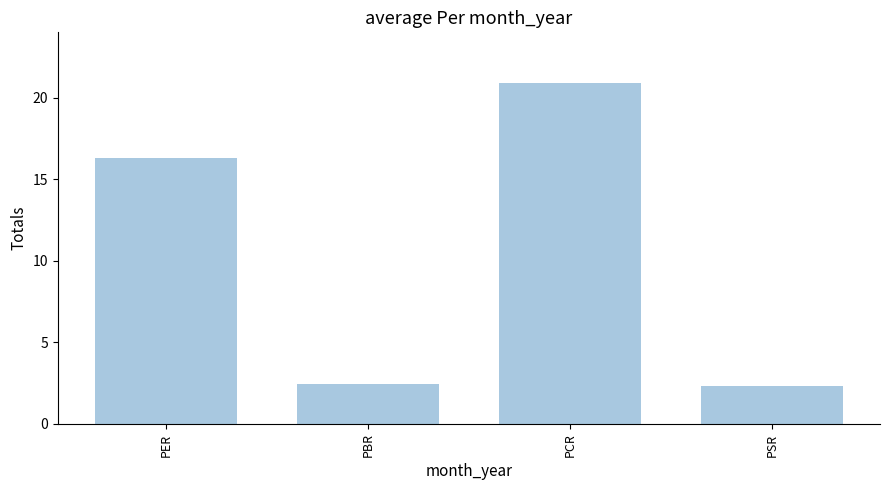

What position from the left is PCR?

3